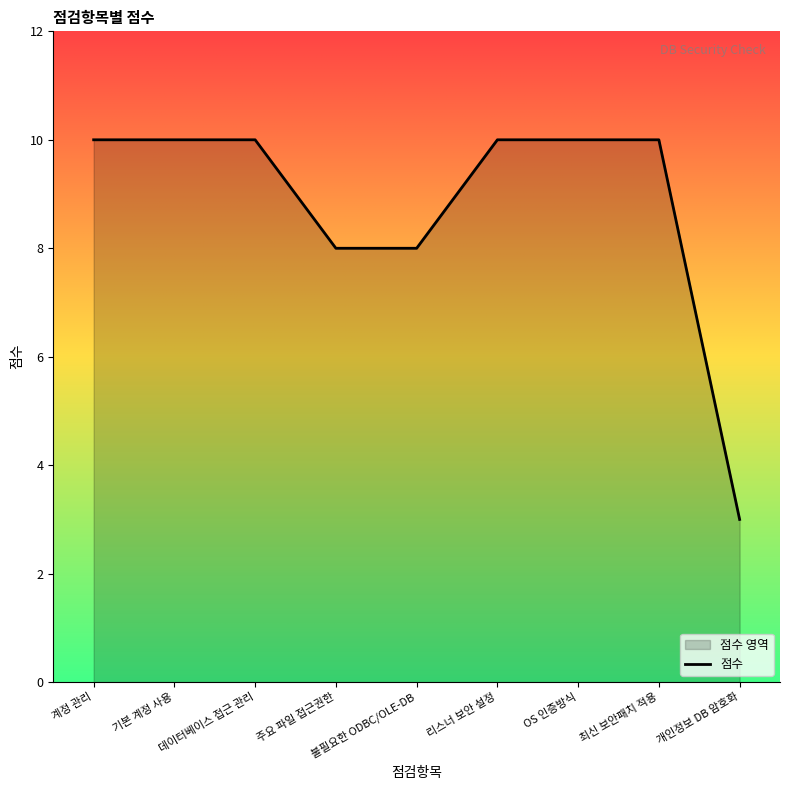

What is the change in value from 주요 파일 접근권한 to 최신 보안패치 적용?

+2